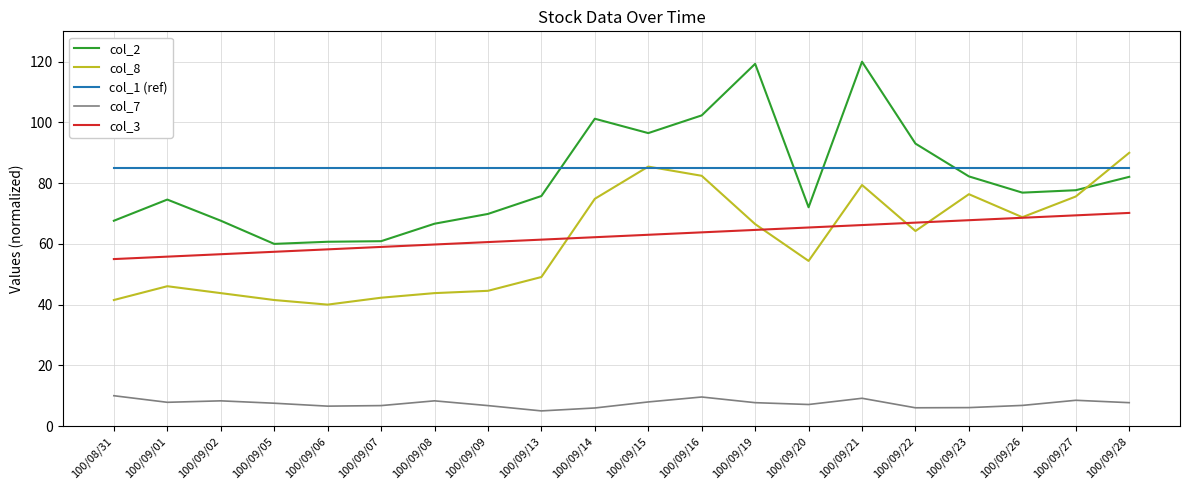

What is the spread (max minus min) of values at 100/09/16?

92.7